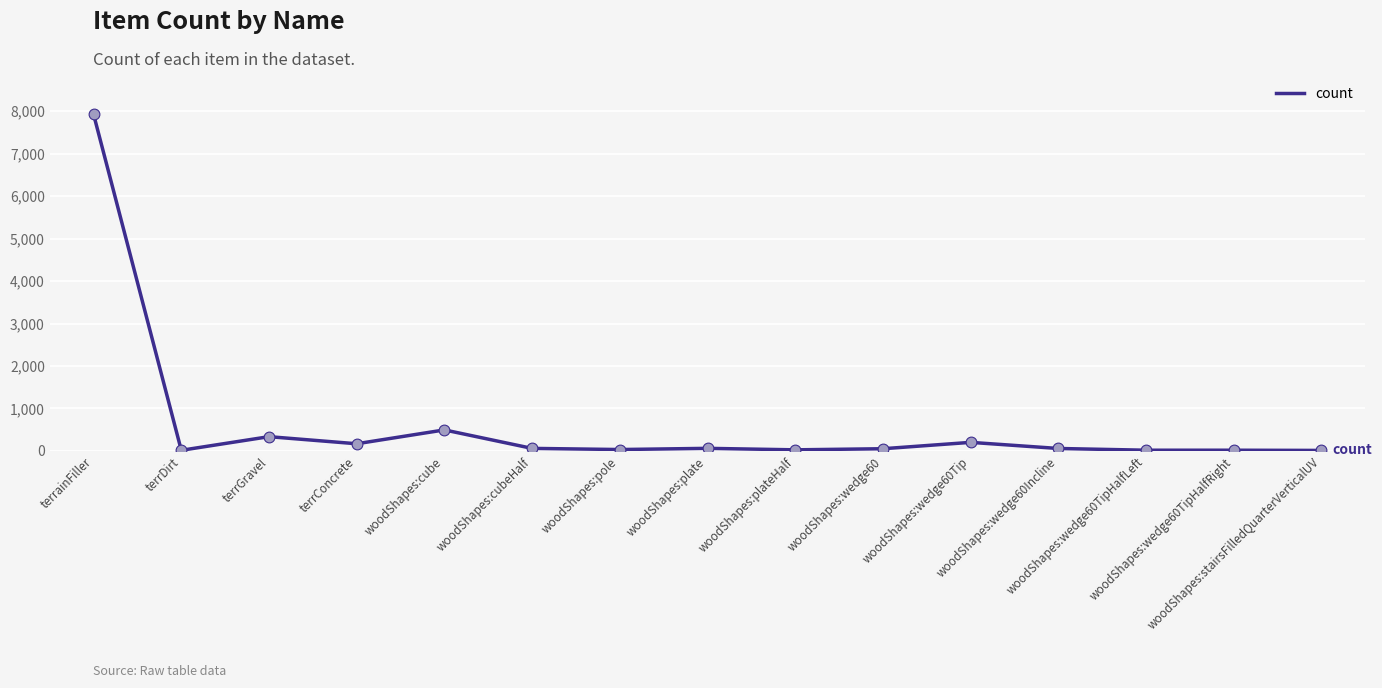

What is the ratio of the value at terrDirt to the value at woodShapes:wedge60Incline?

0.3